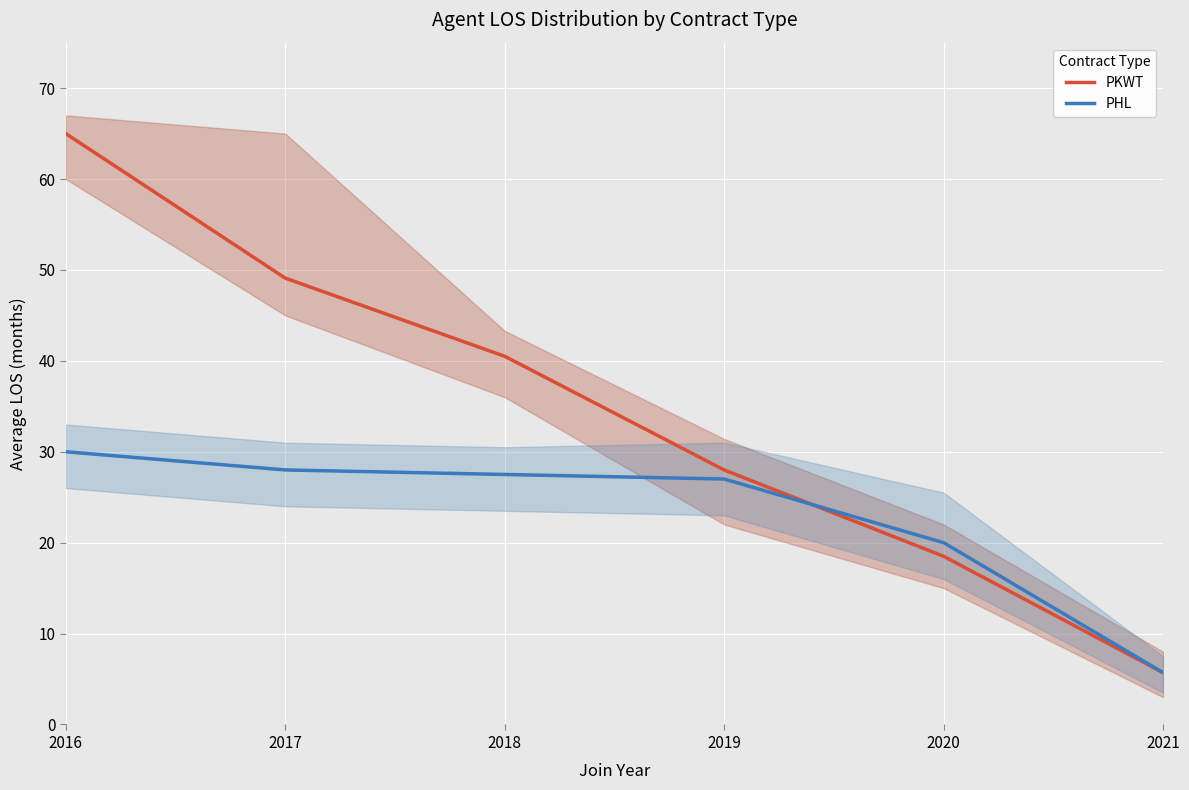

What is the maximum value shown in the chart?

65.0